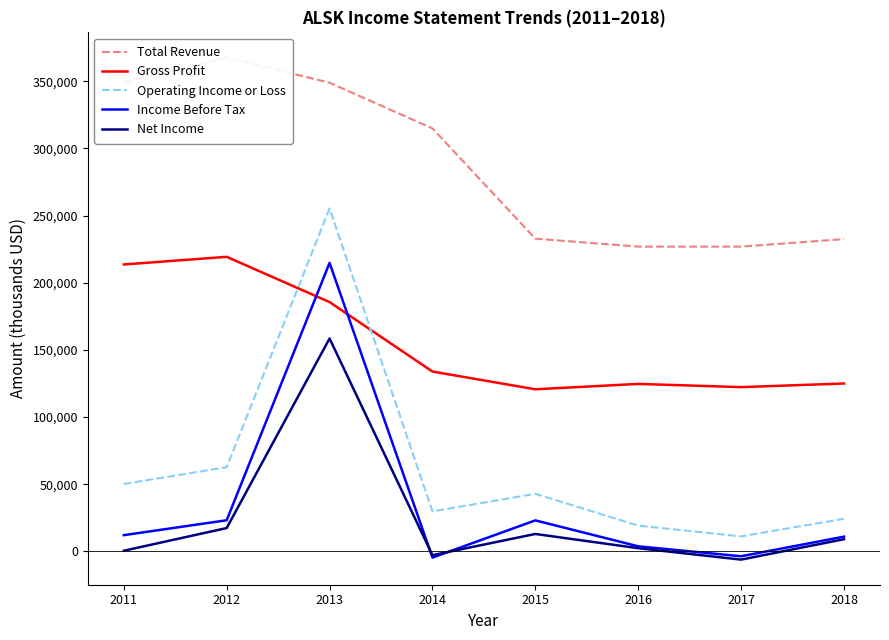

Reading right to left, transcribe all the data shown in this chart.

Total Revenue: 2018=232500	2017=226900	2016=226900	2015=232800	2014=314900	2013=348900	2012=367700	2011=349300
Gross Profit: 2018=125000	2017=122300	2016=124700	2015=120700	2014=133900	2013=185600	2012=219300	2011=213600
Operating Income or Loss: 2018=24300	2017=11200	2016=19200	2015=42900	2014=29800	2013=255300	2012=62700	2011=50200
Income Before Tax: 2018=11000	2017=-3600	2016=3800	2015=23100	2014=-4600	2013=214800	2012=23200	2011=12100
Net Income: 2018=9100	2017=-6100	2016=2400	2015=13000	2014=-2800	2013=158500	2012=17400	2011=500